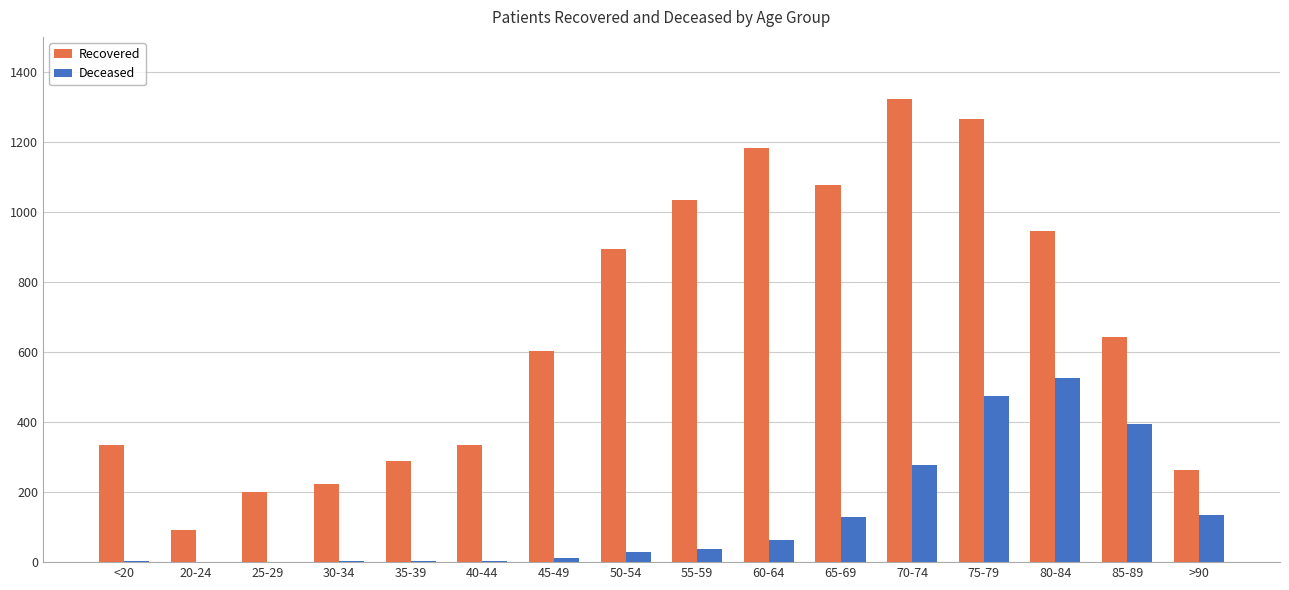

How many series are shown in this chart?

2